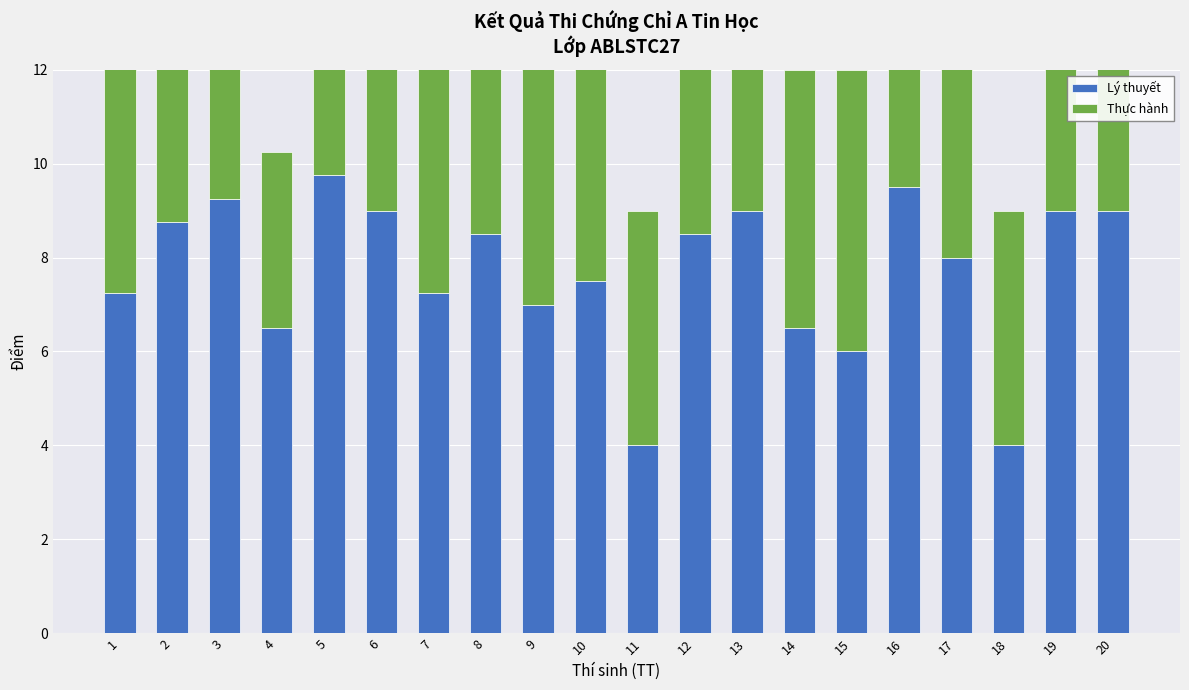

What are all the series names shown in the legend?

Lý thuyết, Thực hành